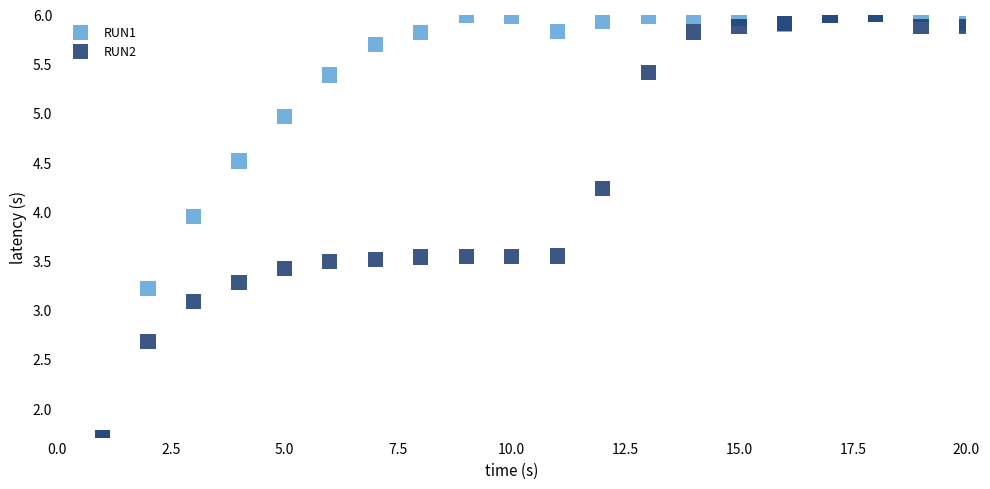

Across all series, what Y value is closest to 3?

3.1